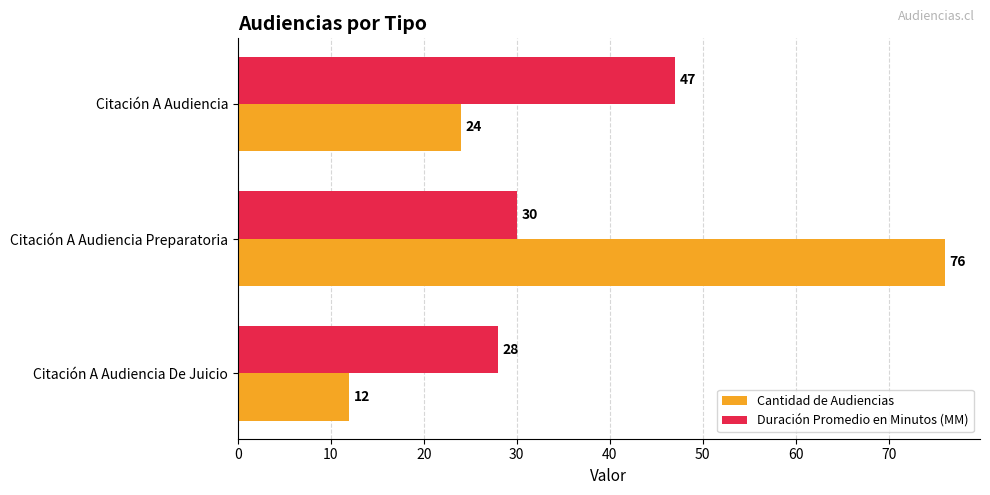

What value does the Cantidad de Audiencias series have at Citación A Audiencia, to the nearest 10?

20